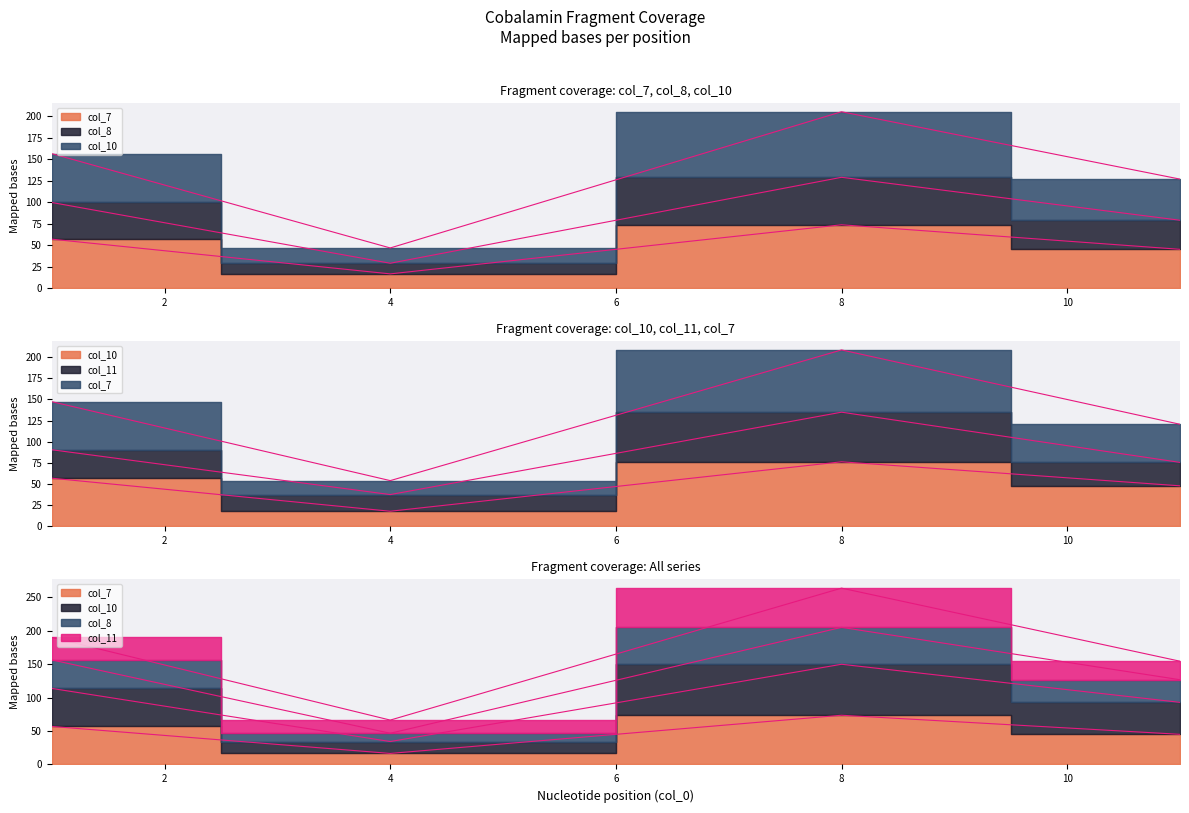

True or false: col_8 has more than 0 points higher than both neighbors.

True